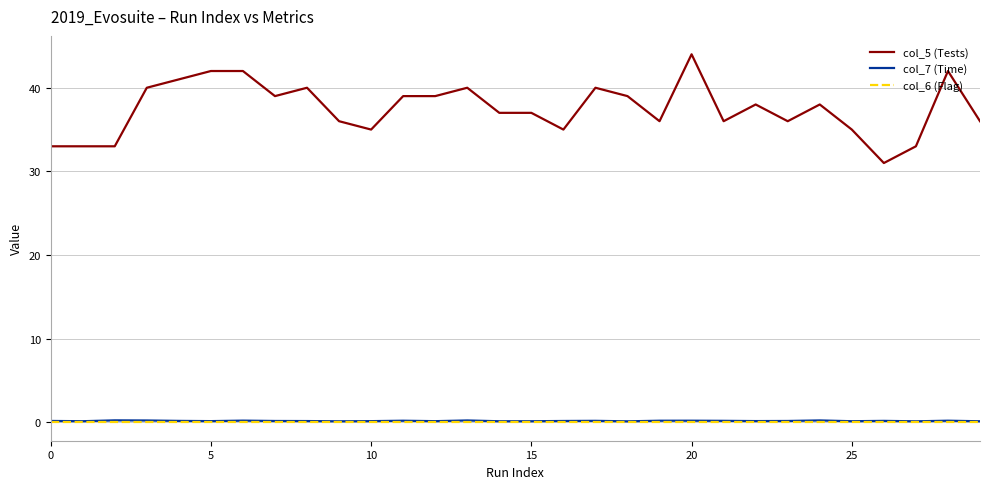

True or false: col_7 (Time) and col_6 (Flag) cross at least once.

False